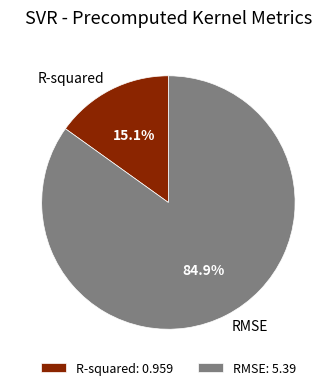

Is there a majority slice in this chart?

Yes